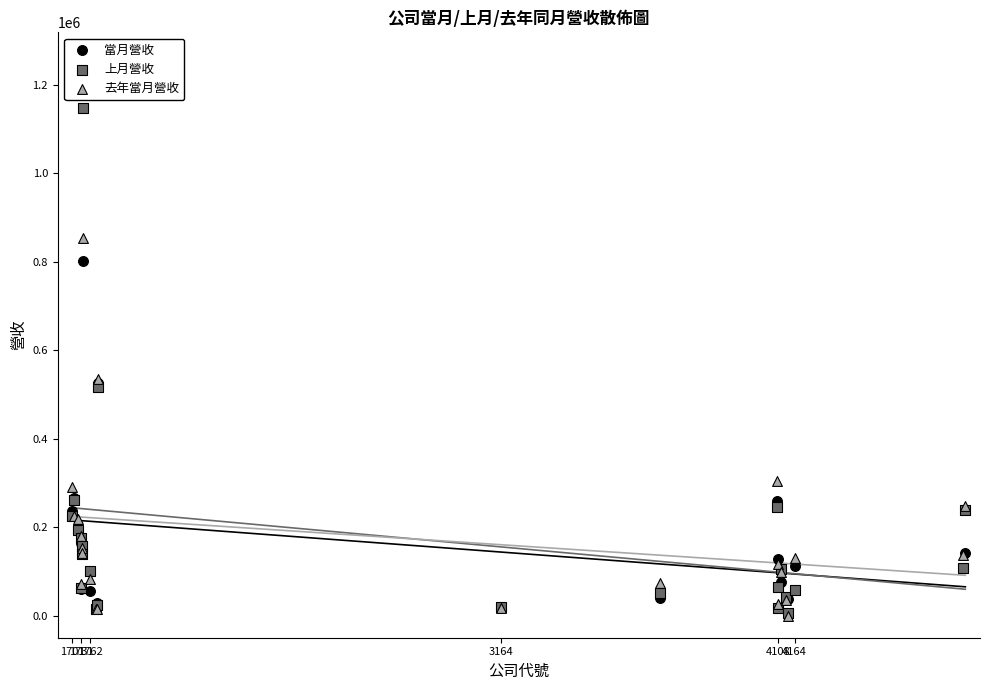

Which series has the largest Y range (max minus min)?

上月營收